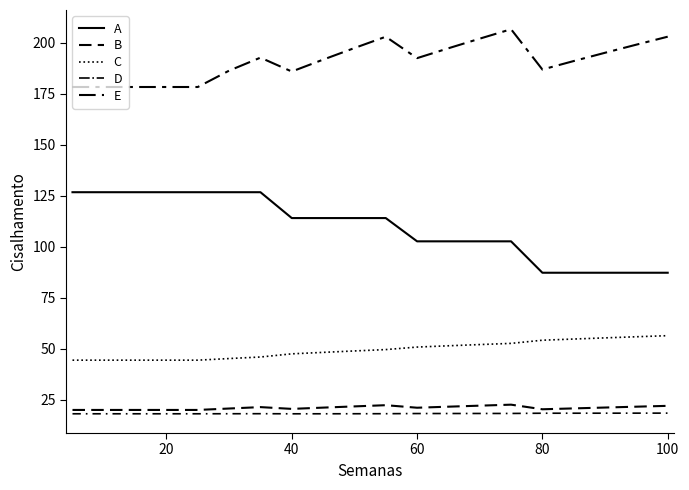

How many distinct data groups are displayed?

5